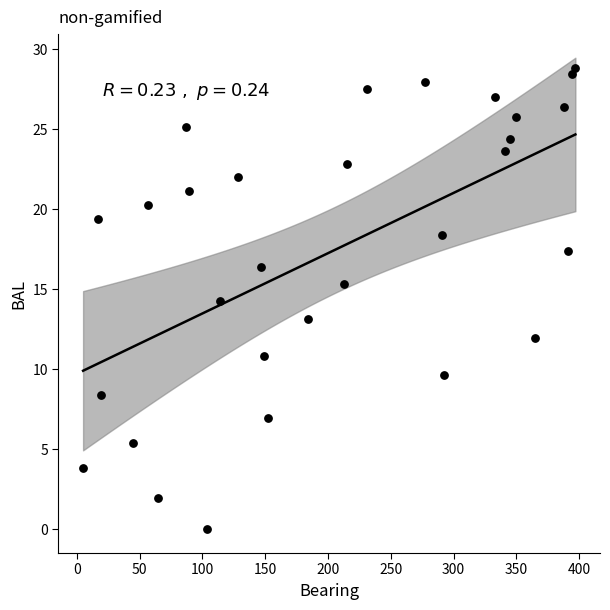

What is the range of Y values (max minus min)?

28.8